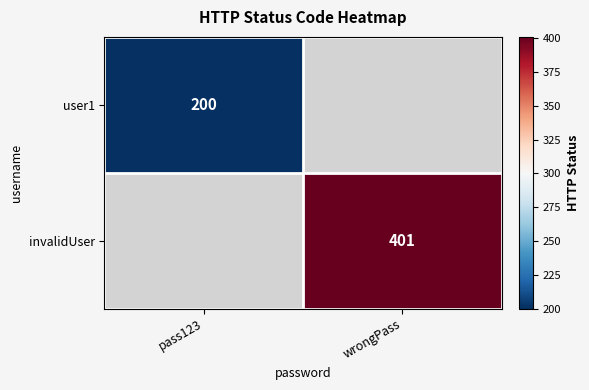

Is it true that user1 equals 305 at pass123?

False